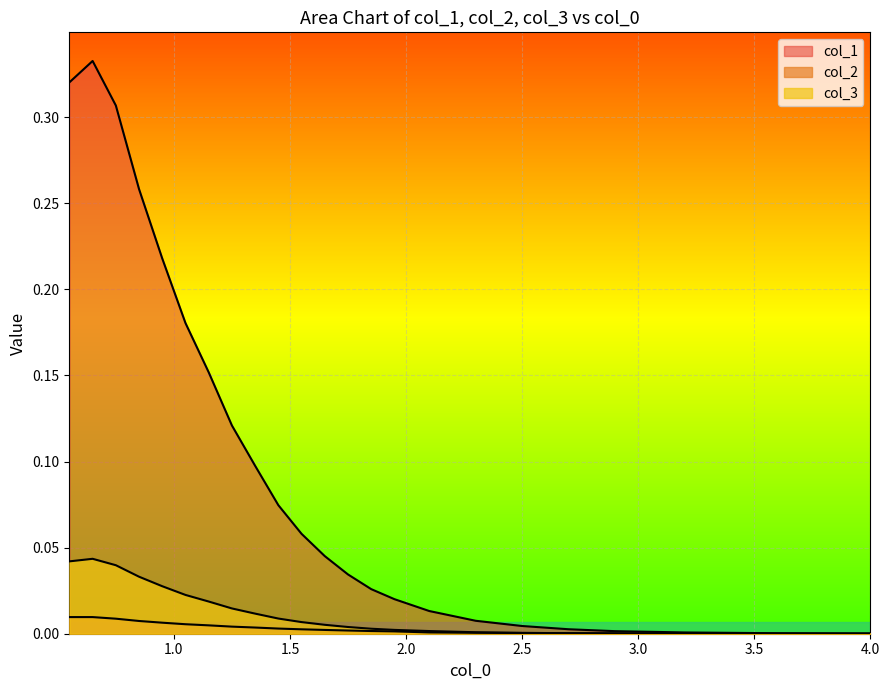

Read the col_1 value at 1.55.

0.1